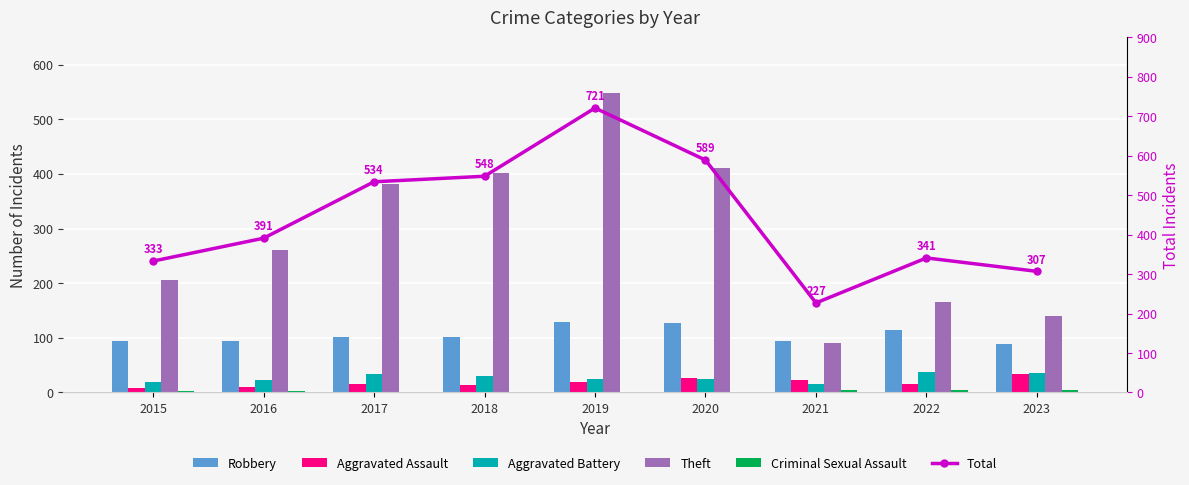

At which label does Aggravated Battery reach its minimum?

2021